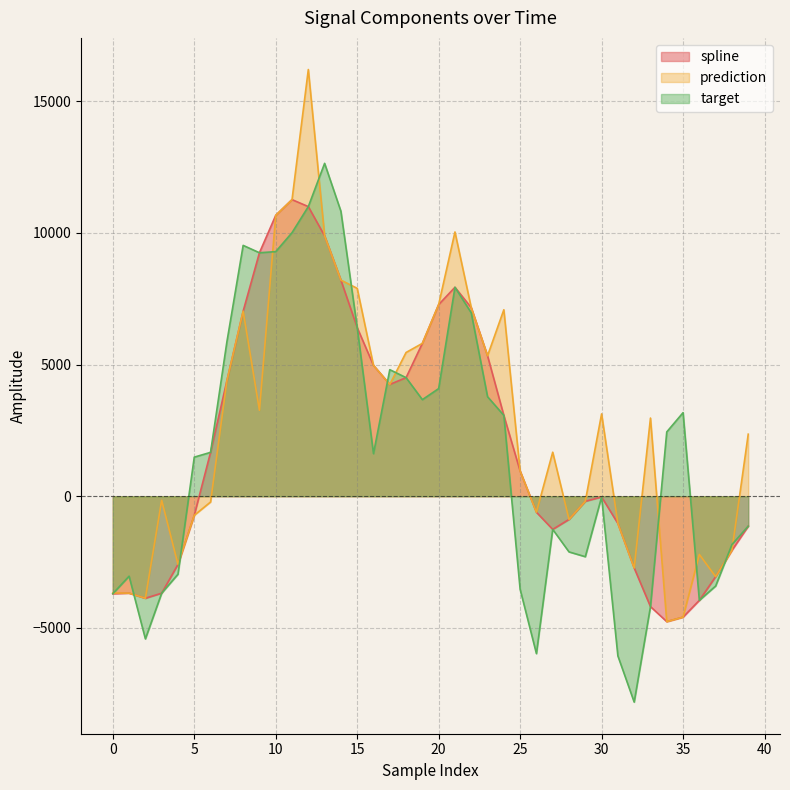

Count the number of data series in this chart.

3